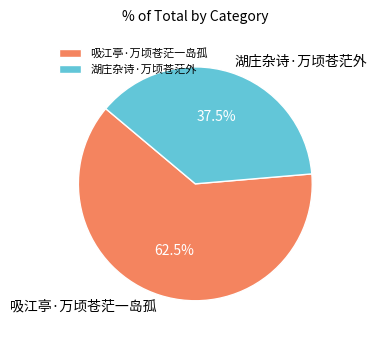

Rank the categories by value from lowest to highest.

湖庄杂诗·万顷苍茫外, 吸江亭·万顷苍茫一岛孤